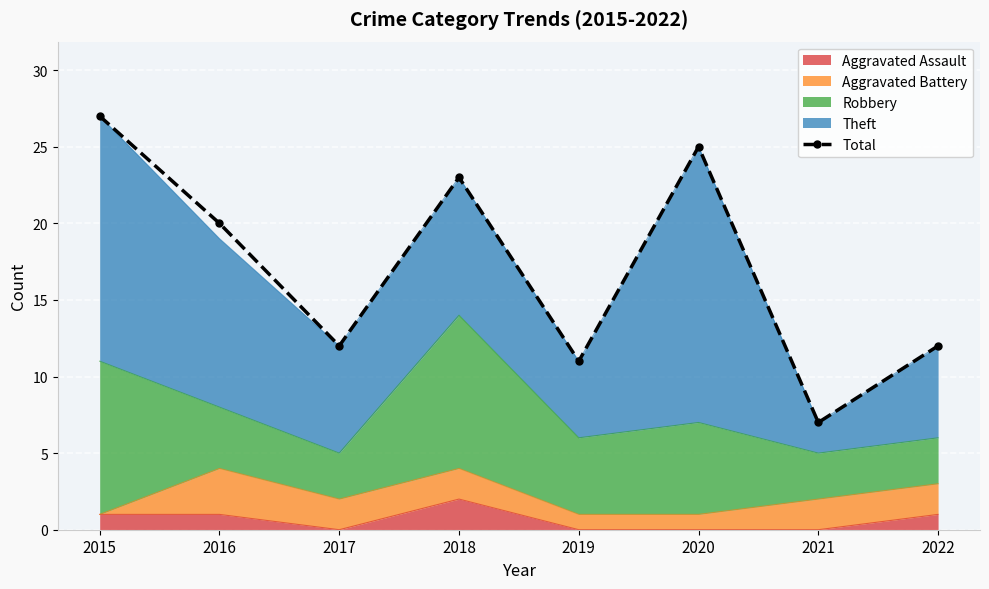

Reading left to right, list all the values displayed in this chart.

27	20	12	23	11	25	7	12